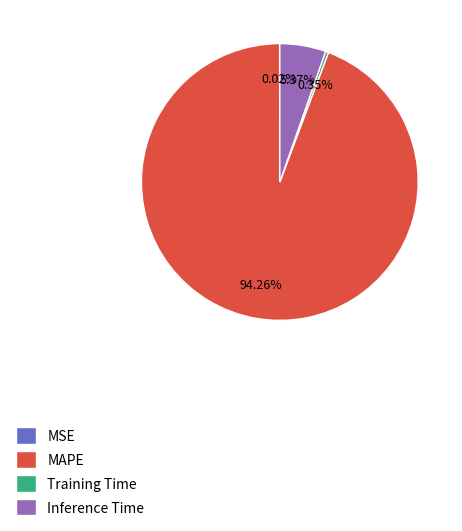

Is it true that Training Time is 0% of the pie?

True